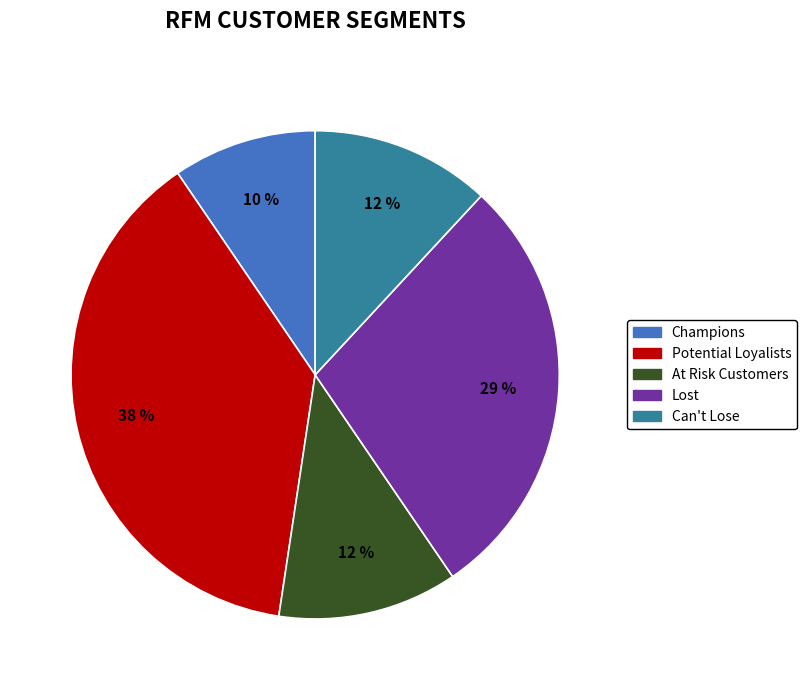

How many segments does this pie chart have?

5